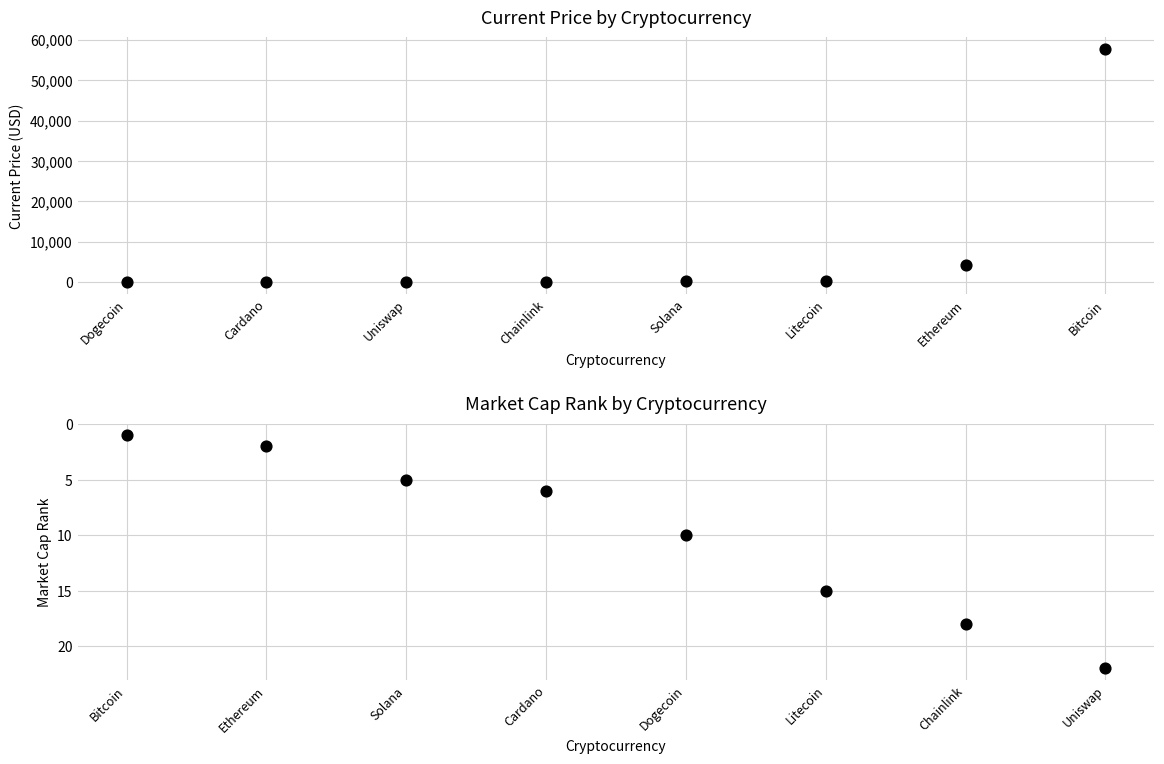

At how many categories does at least one series exceed 14461?

1